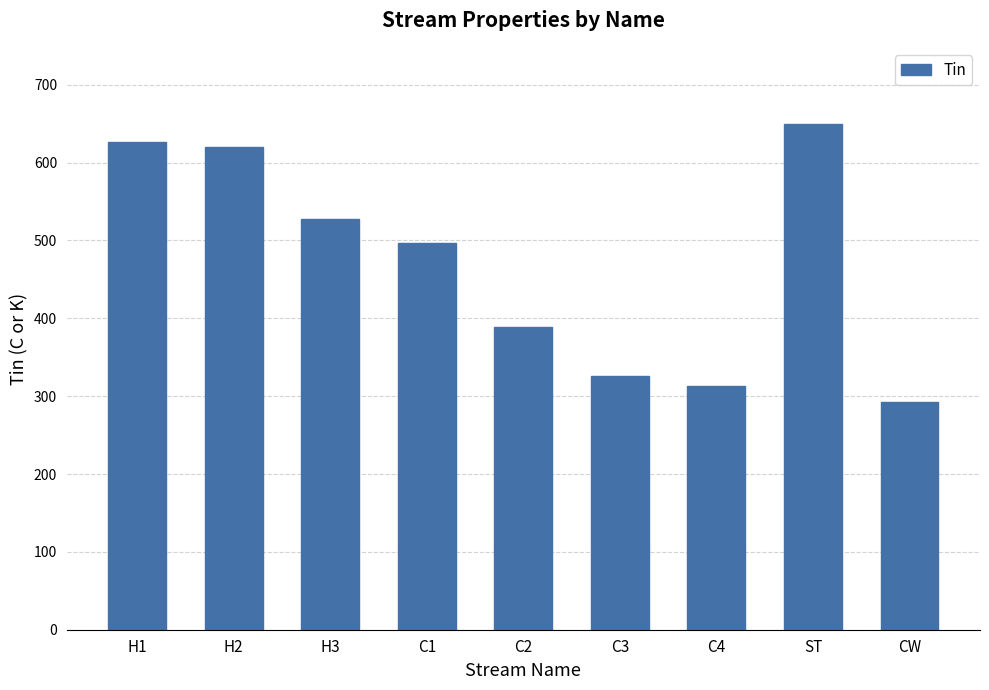

What is the label of the 6th bar from the left?

C3